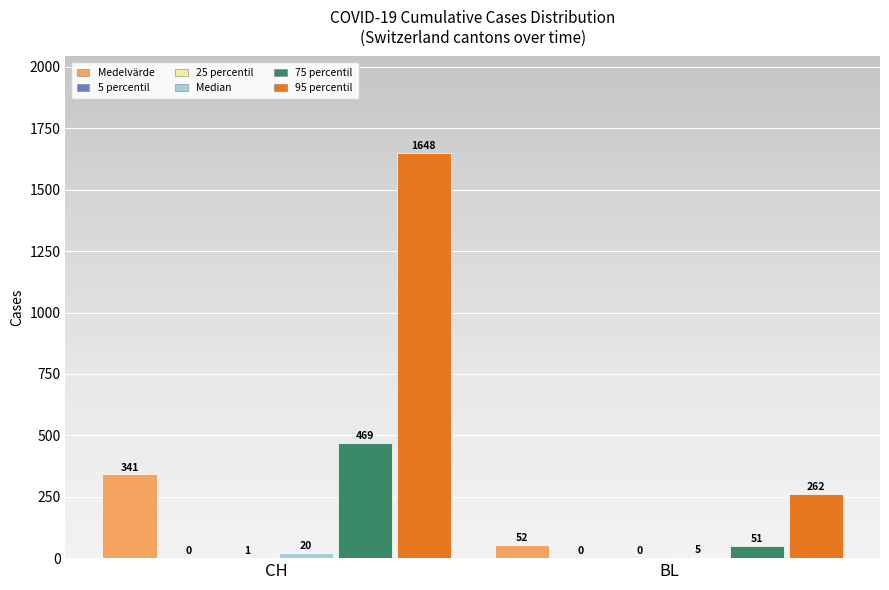

Is it true that 95 percentil equals 2226.7 at CH?

False